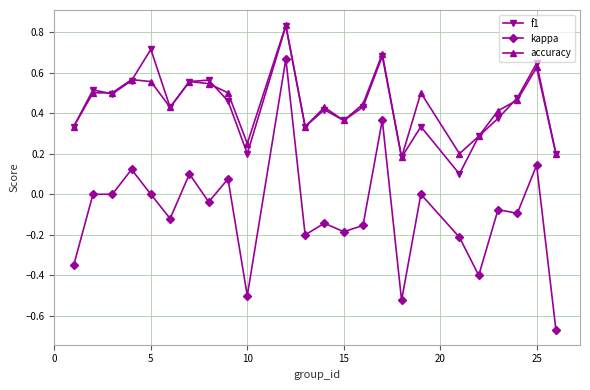

True or false: kappa has more than 0 interior local peaks.

True